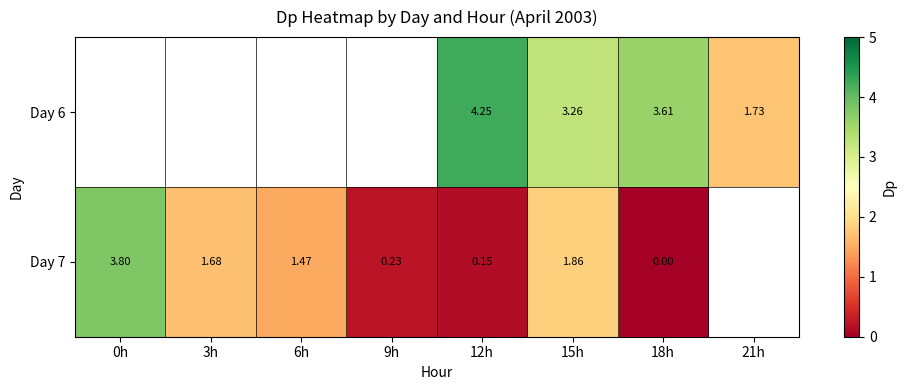

Is the value of Day 6 at 12h greater than the value of Day 7 at 12h?

Yes